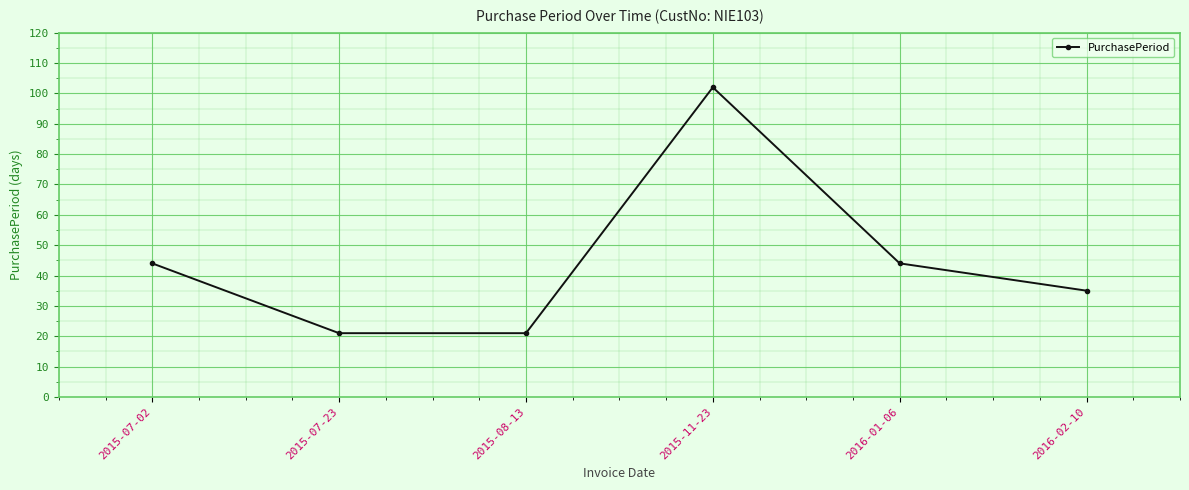

What is the label of the 5th point from the right?

2015-07-23